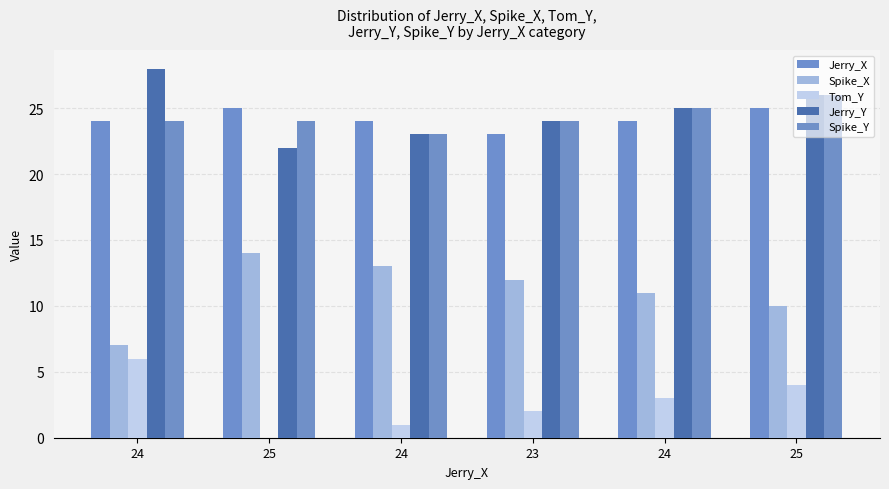

What is the difference between the maximum and minimum values in the Jerry_Y series?

6